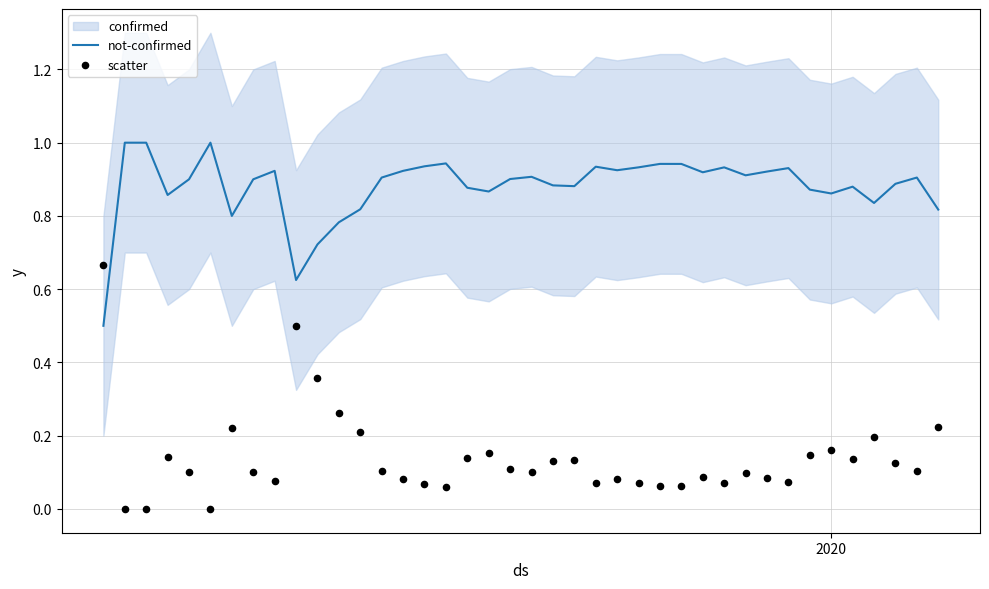

What is the minimum value for not-confirmed?

0.5